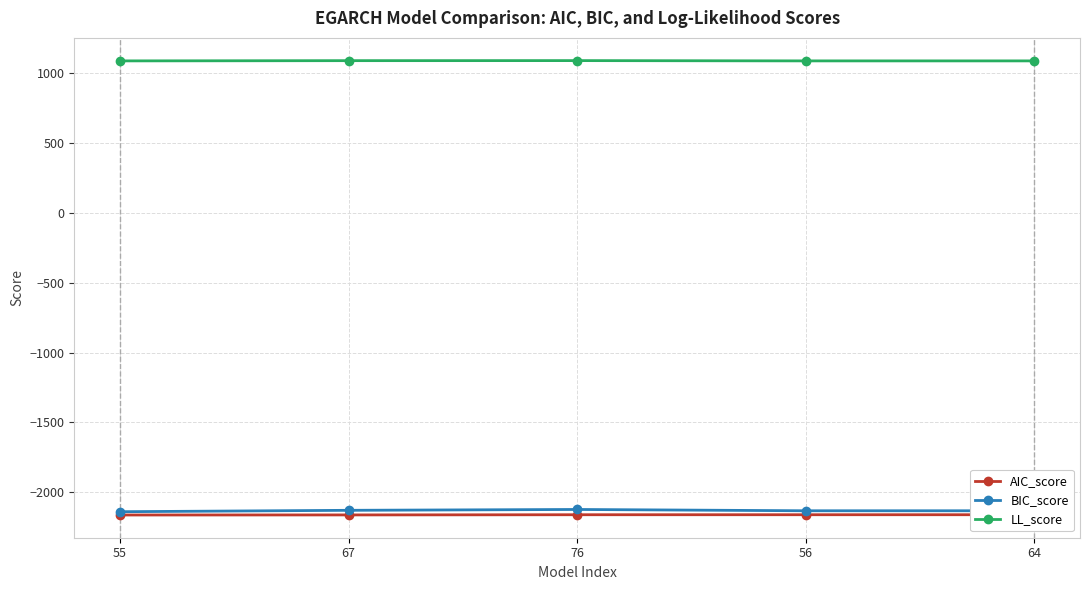

What is the average value of the AIC_score series?

-2160.9